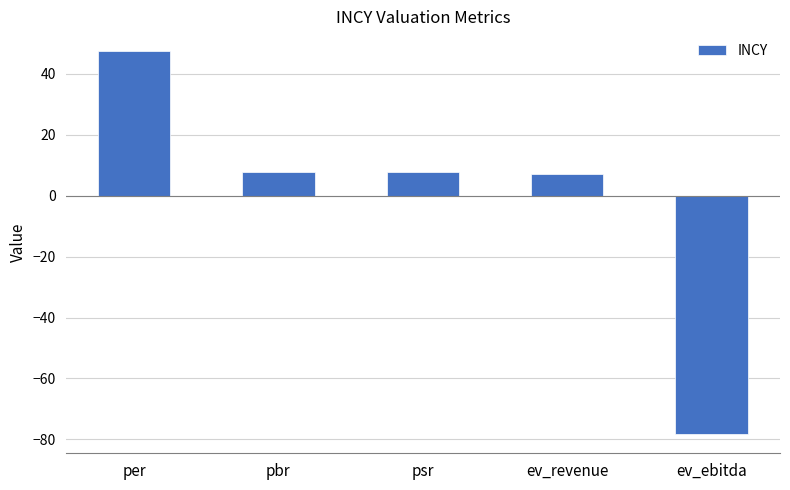

Is it true that the value at pbr is 13.0?

False